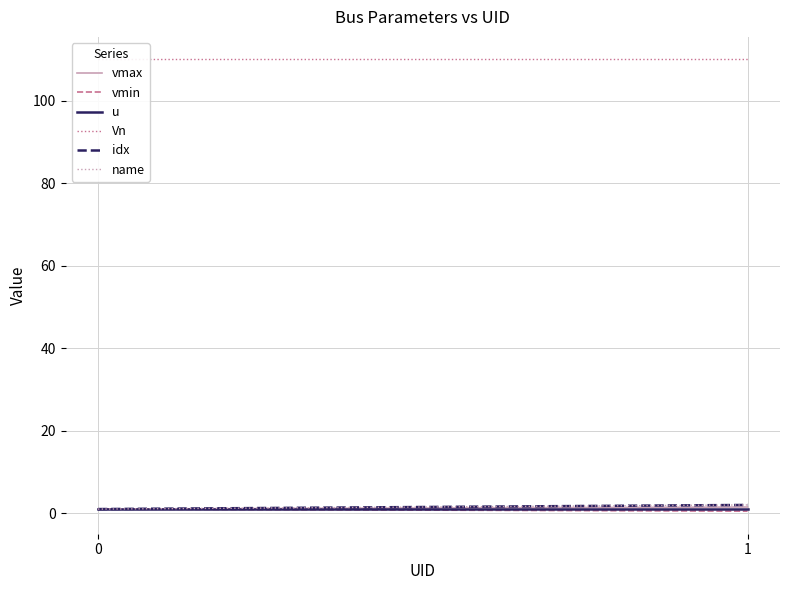

What are all the series names shown in the legend?

vmax, vmin, u, Vn, idx, name